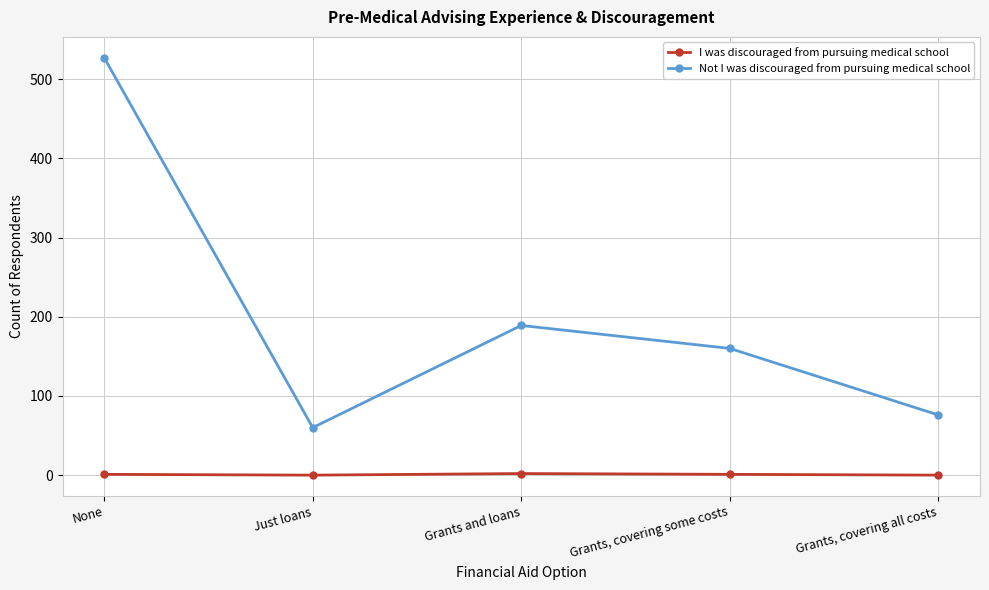

What is the label of the 4th point from the right?

Just loans